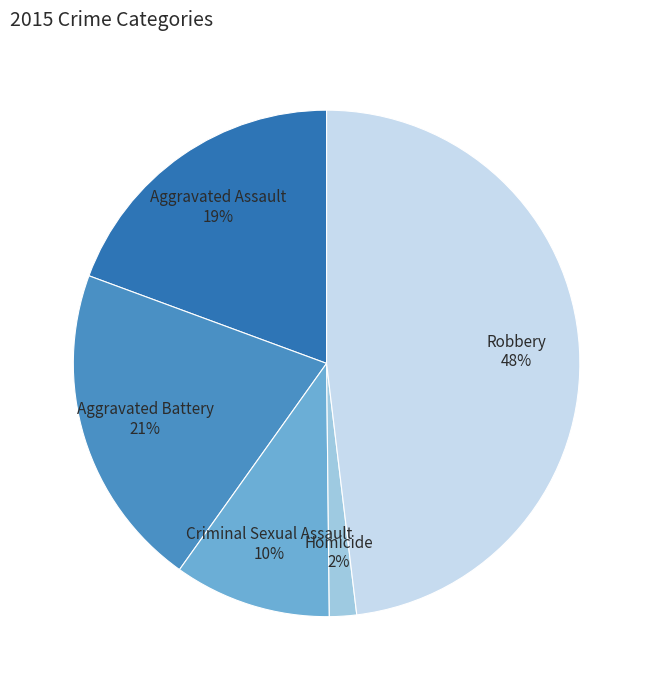

Combined, do Homicide and Aggravated Assault account for over 50%?

No